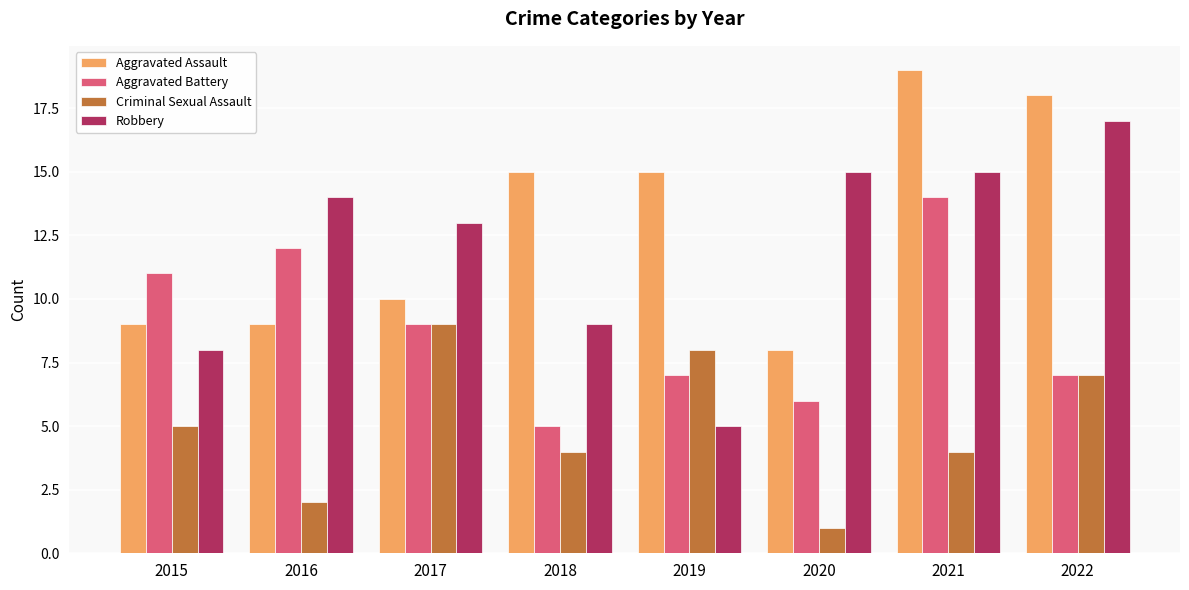

What is the highest value of the Aggravated Battery series?

14